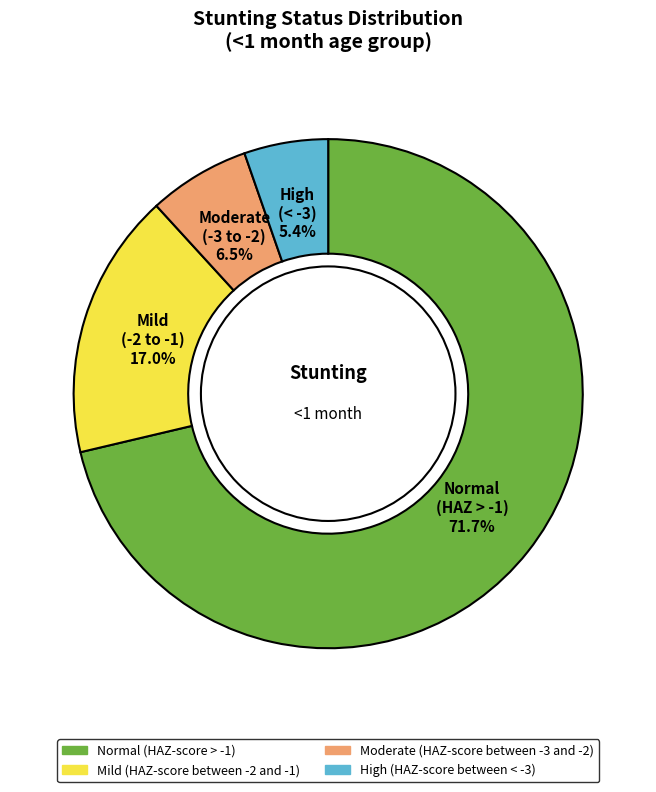

Rank the categories by value from lowest to highest.

High (HAZ-score between < -3), Moderate (HAZ-score between -3 and -2), Mild (HAZ-score between -2 and -1), Normal (HAZ-score > -1)